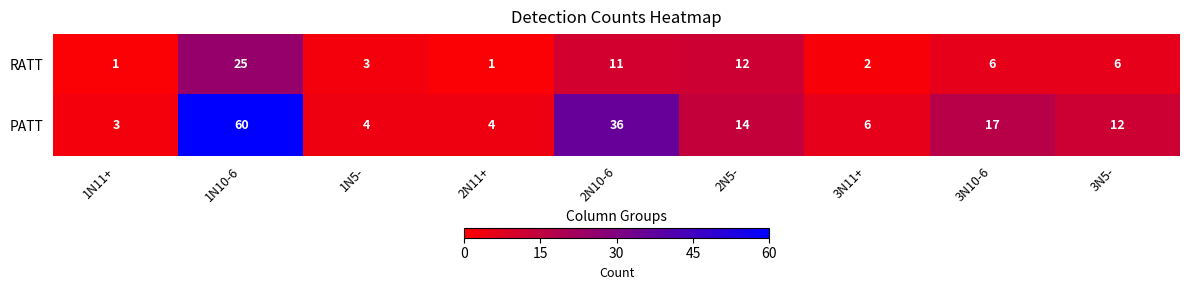

What is the sum of the RATT values at 3N10-6 and 3N11+?

8